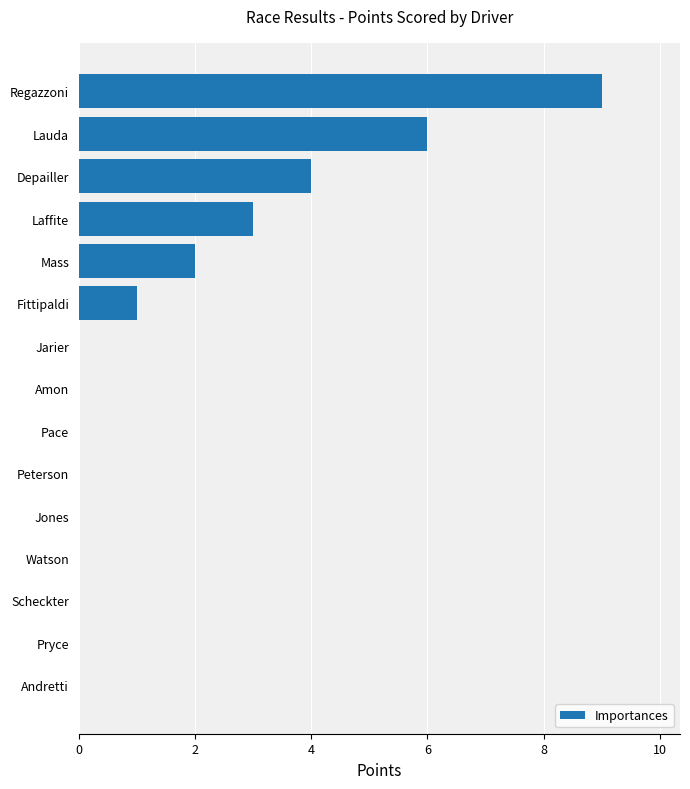

The value at Scheckter is 0. True or false?

True